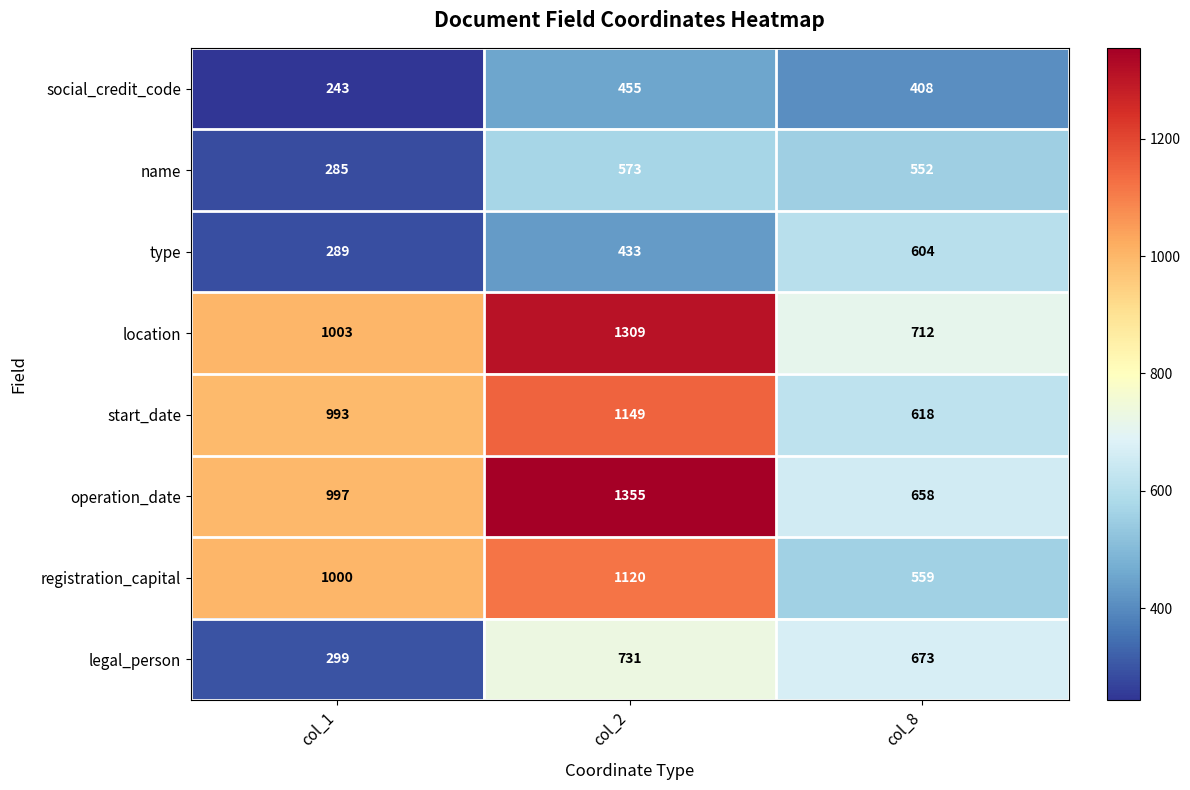

What is the difference between the social_credit_code values at col_1 and col_8?

165